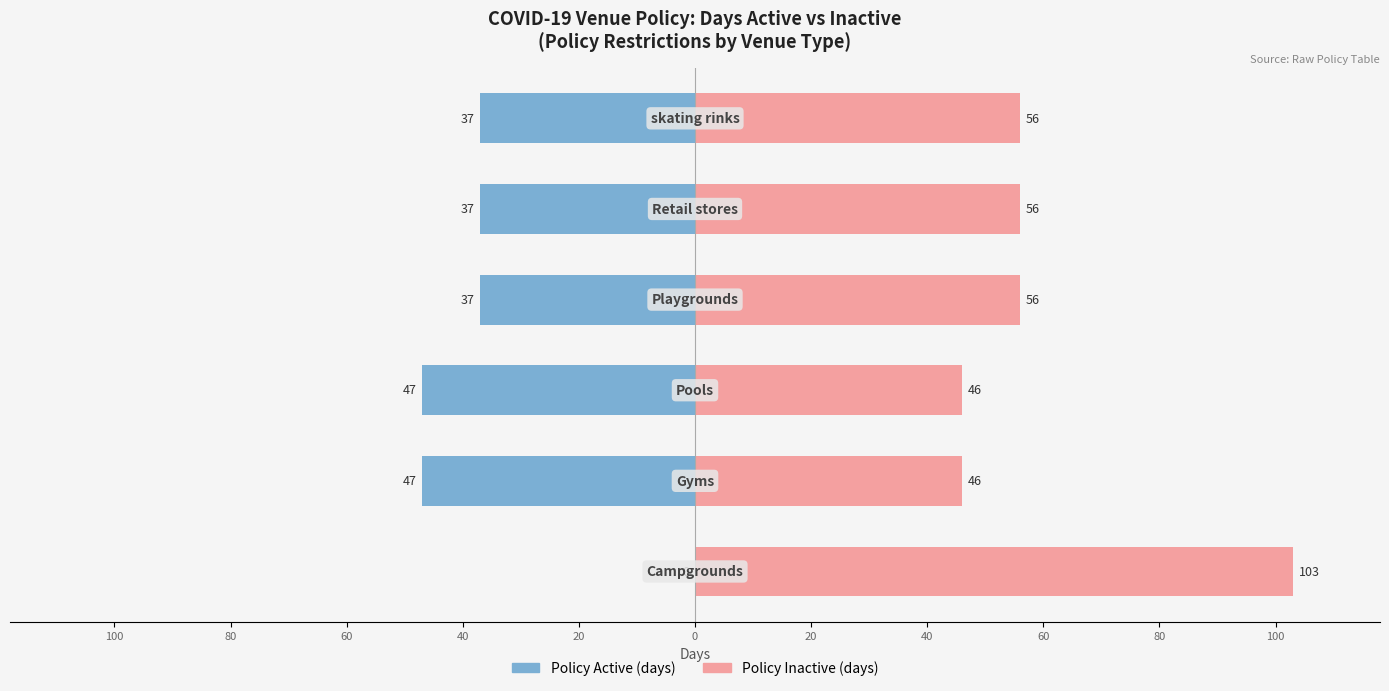

What is the value of the Policy Inactive (days) bar at the 1st from the left?

103